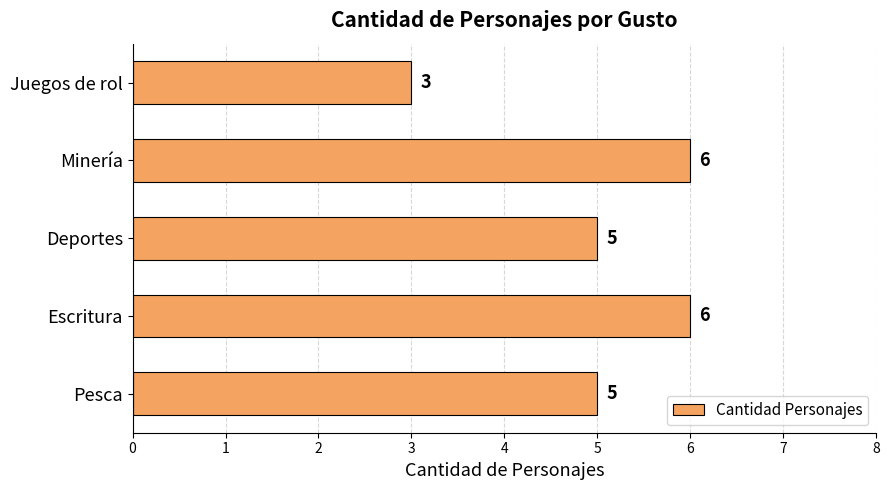

Is it true that the value at Deportes is 2?

False